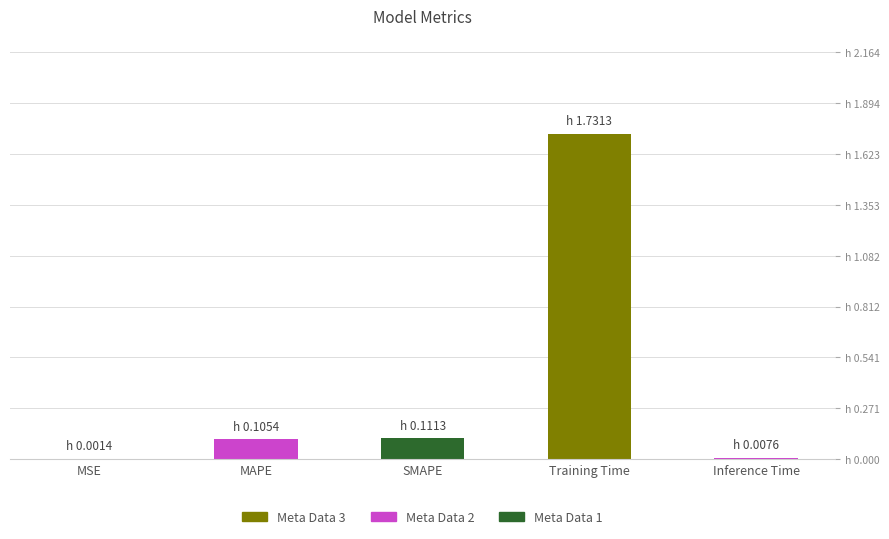

What is the greatest value displayed?

1.7